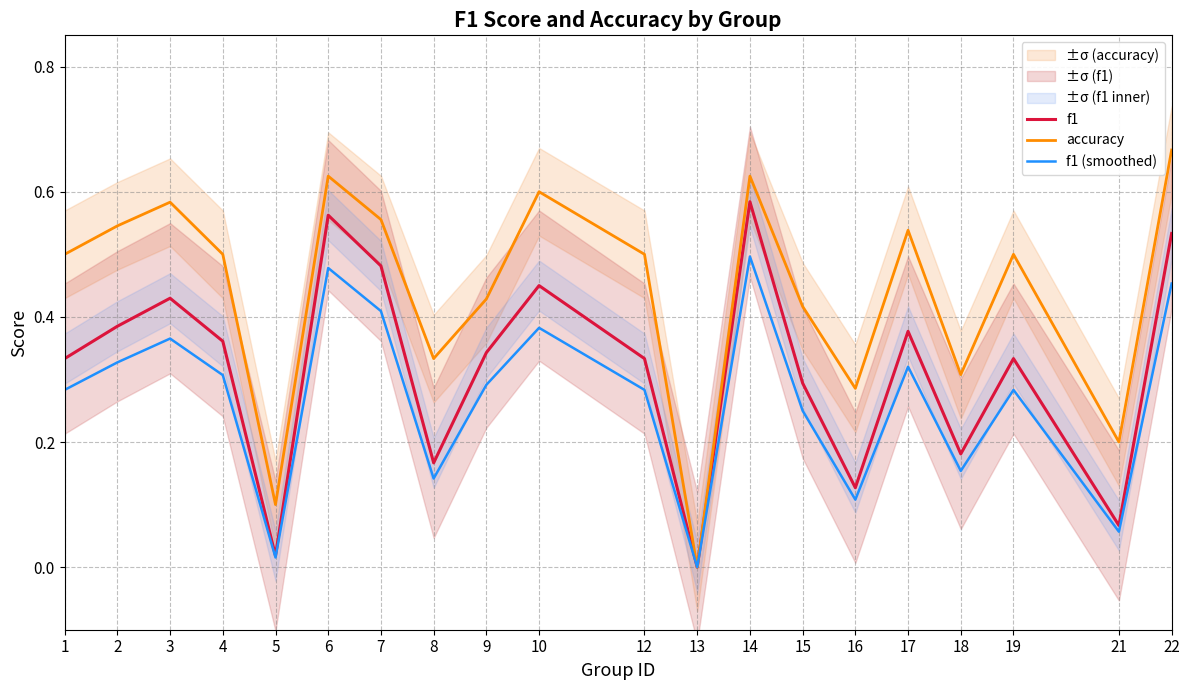

Is the value of accuracy at 10 greater than the value of f1 at 21?

Yes